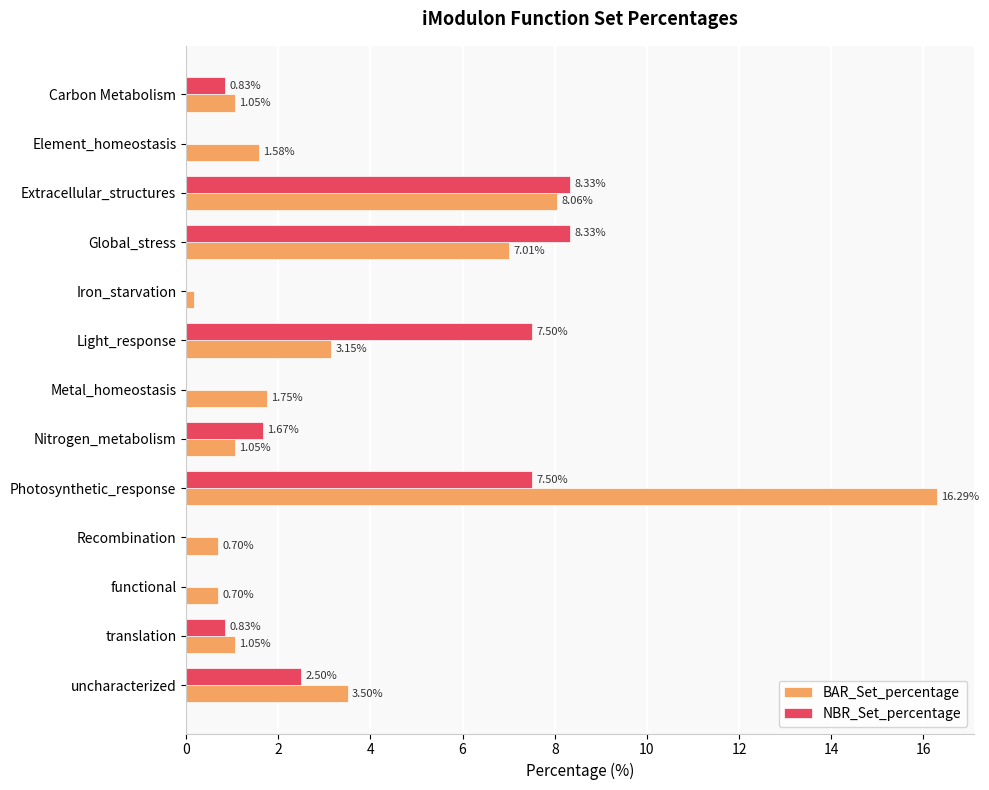

Which series has the largest total across all categories?

BAR_Set_percentage